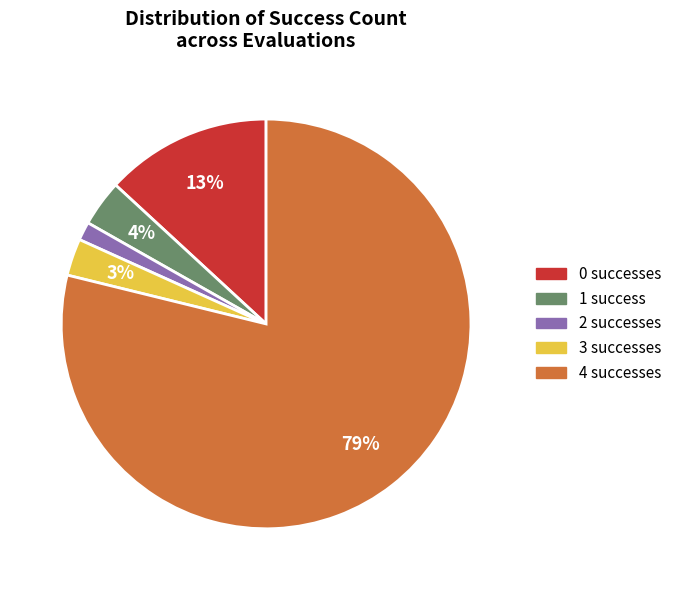

Rank the categories by value from lowest to highest.

2, 3, 1, 0, 4